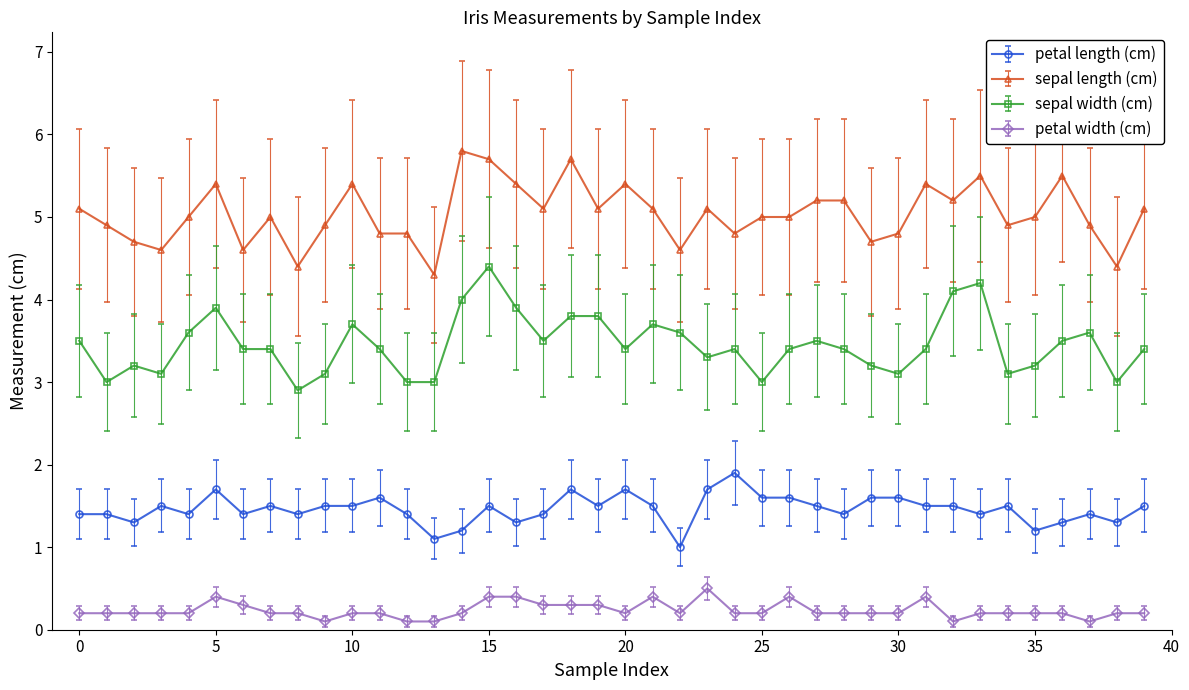

True or false: sepal width (cm) has more than 2 points higher than both neighbors.

True